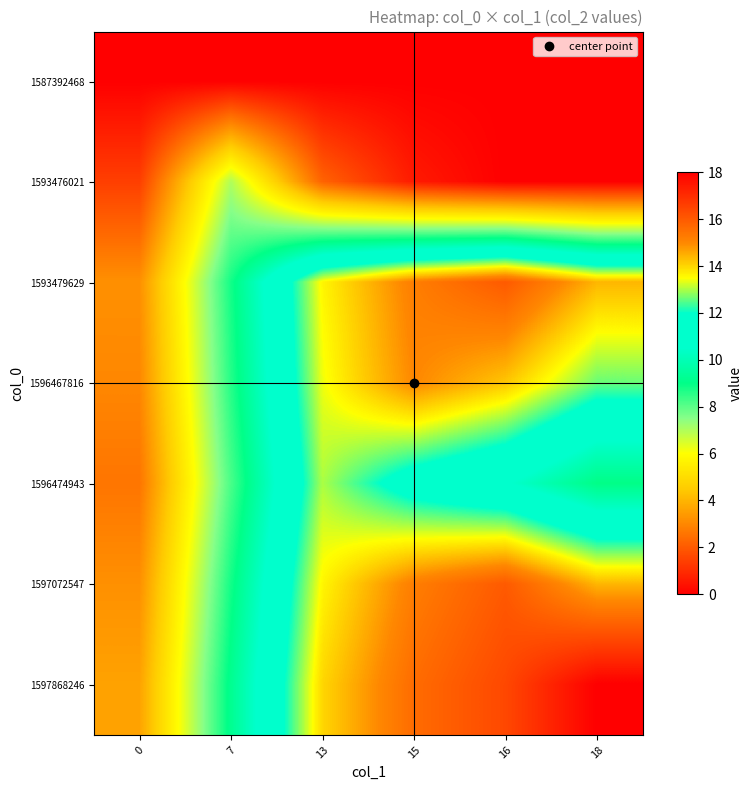

List the series in order of their peak value, lowest first.

1587392468, 1593476021, 1596474943, 1596467816, 1593479629, 1597072547, 1597868246